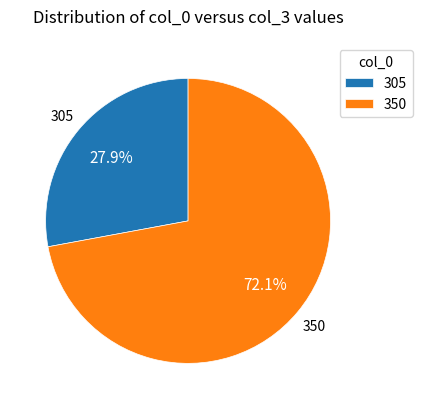

Between 305 and 350, which is larger?

350